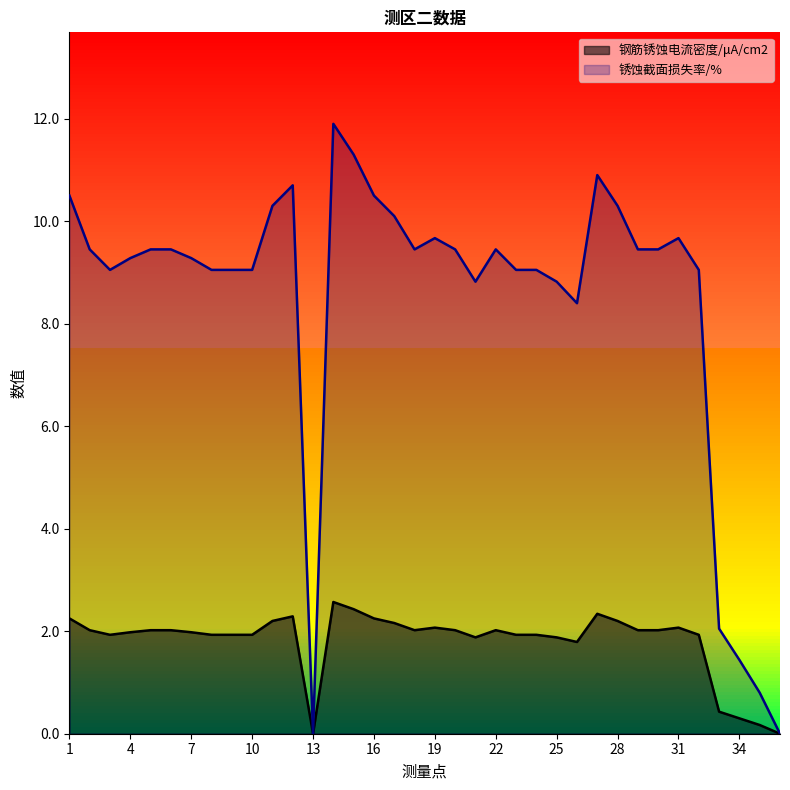

What are all the series names shown in the legend?

钢筋锈蚀电流密度/μA/cm2, 锈蚀截面损失率/%